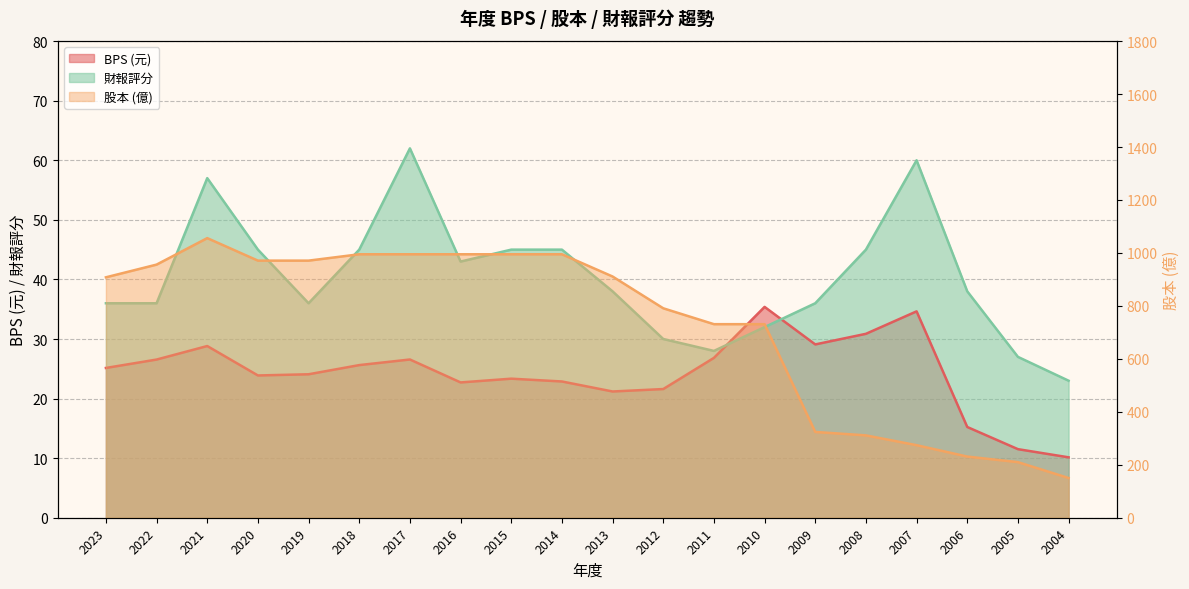

True or false: BPS has more than 1 points higher than both neighbors.

True